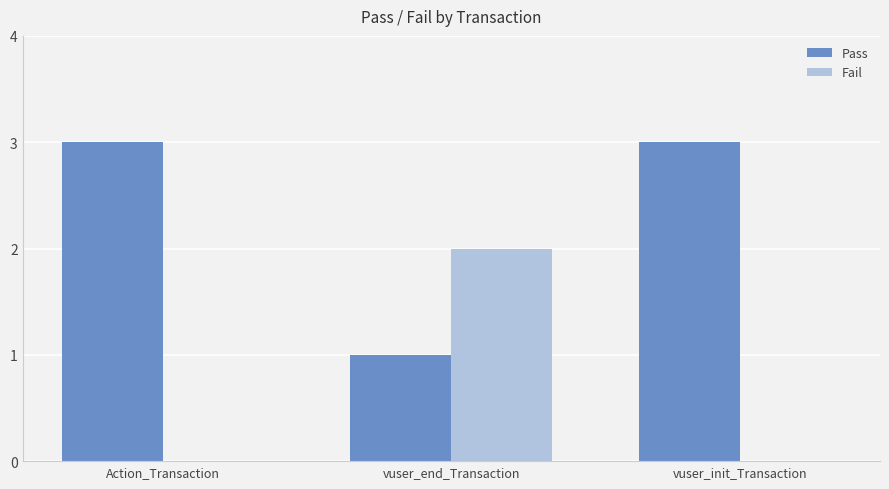

What is the approximate value of Pass at Action_Transaction?

3